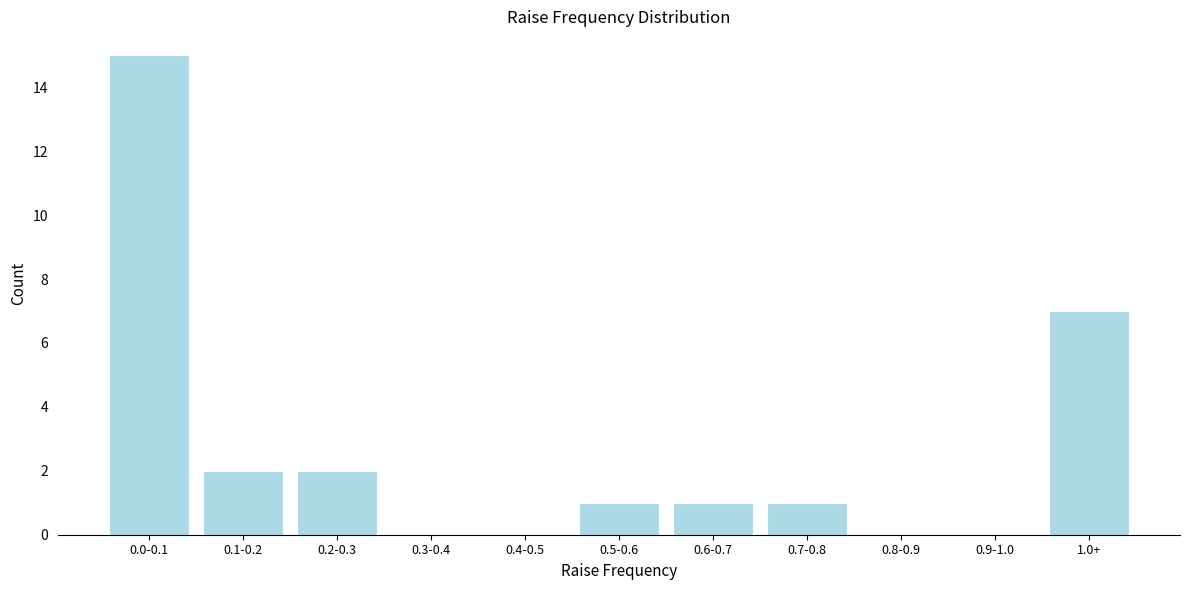

Reading right to left, list all the values displayed in this chart.

1.0+=7	0.9-1.0=0	0.8-0.9=0	0.7-0.8=1	0.6-0.7=1	0.5-0.6=1	0.4-0.5=0	0.3-0.4=0	0.2-0.3=2	0.1-0.2=2	0.0-0.1=15